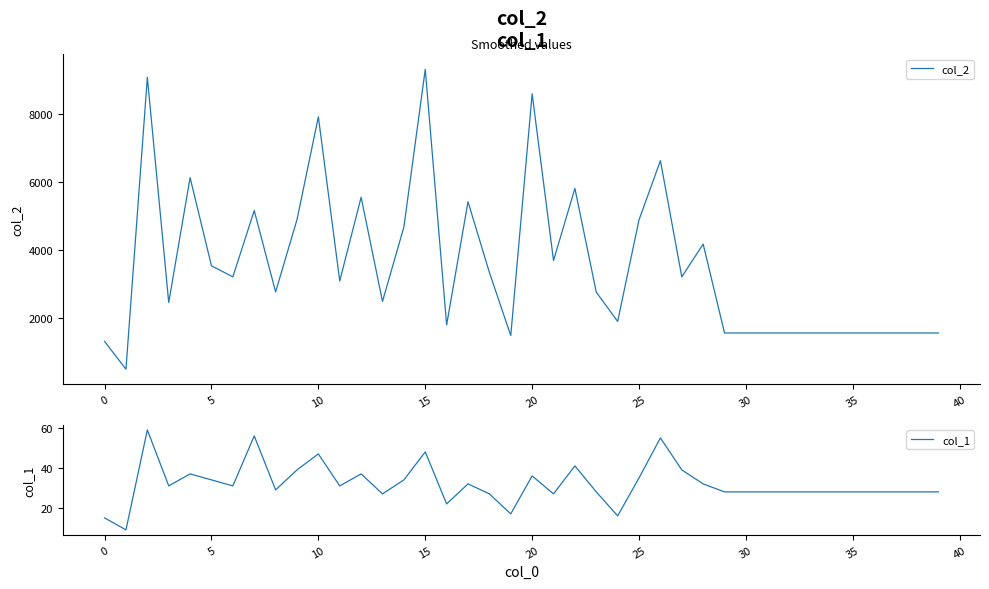

Does the chart display data point markers on the line(s)?

No